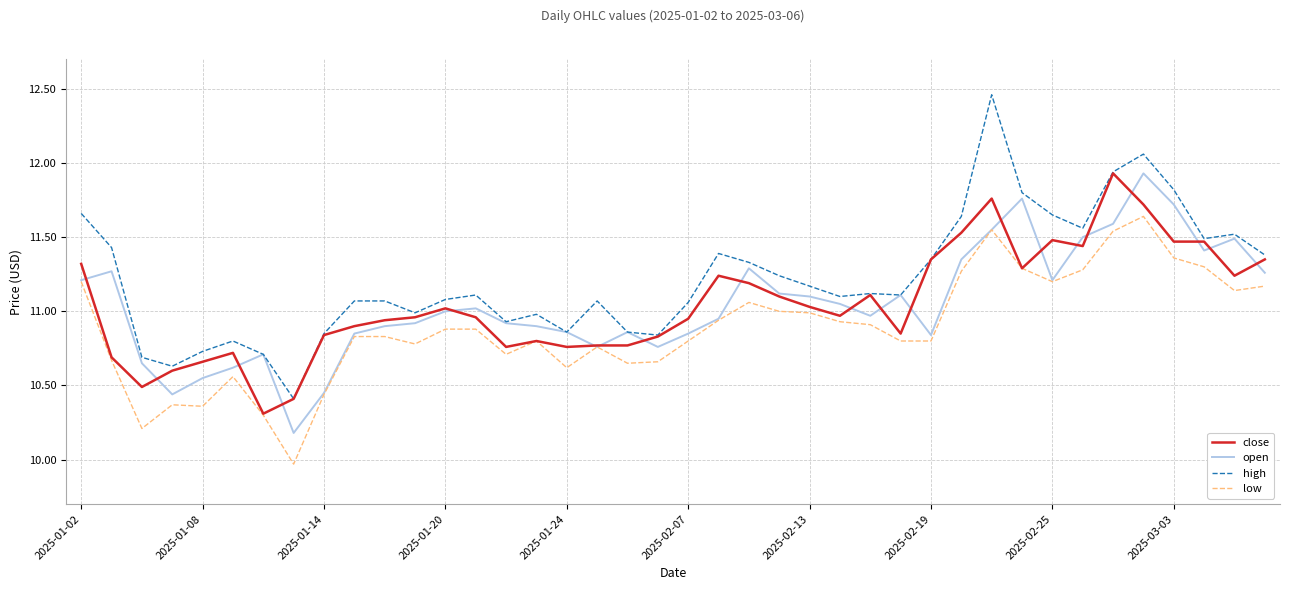

Which series has the largest total across all categories?

high